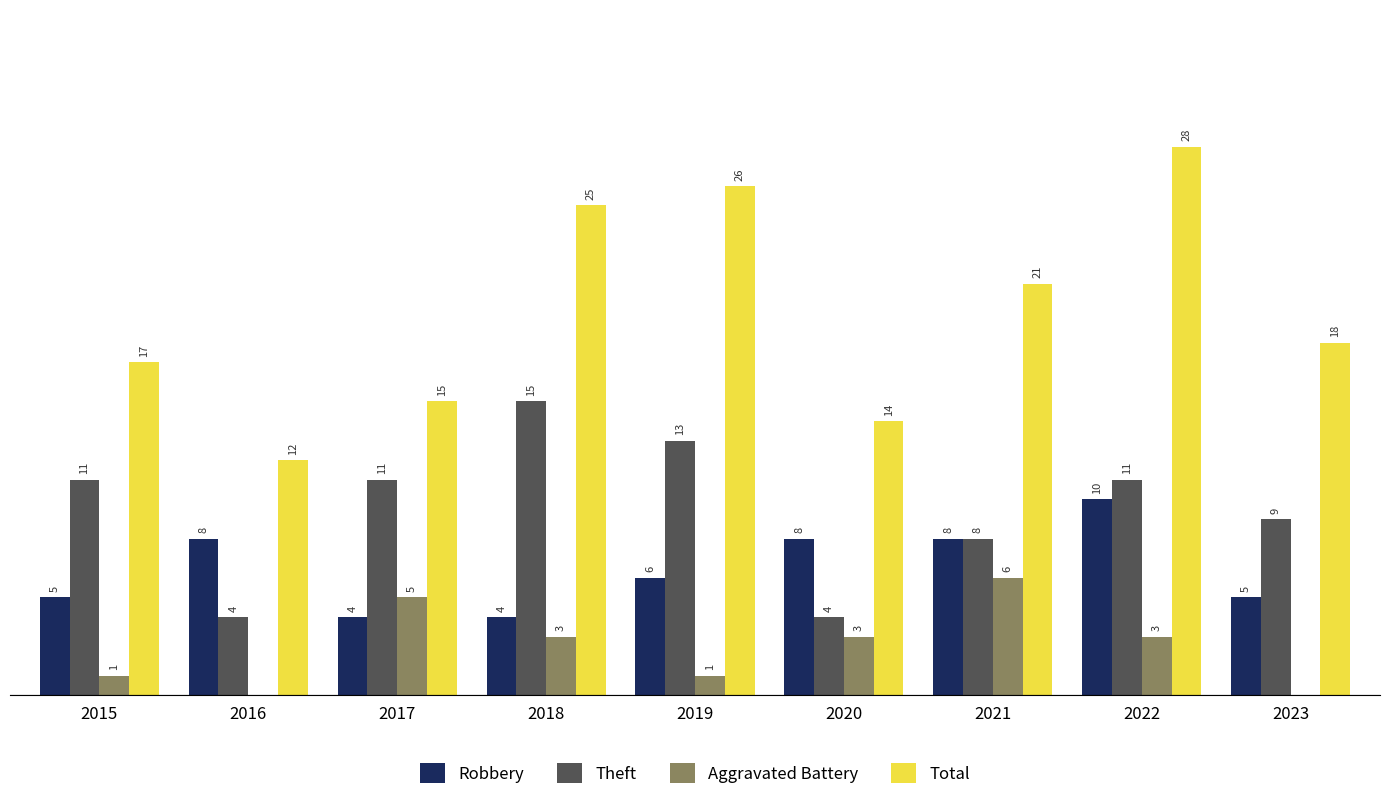

Does the chart contain stacked bars?

No